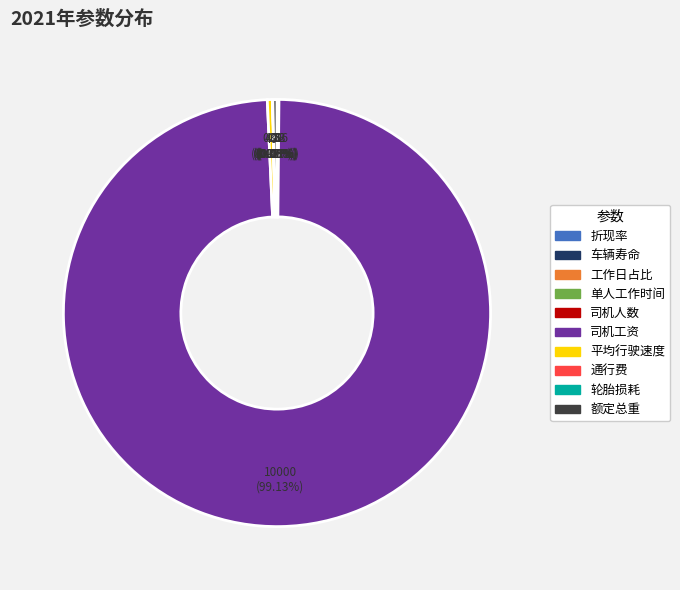

What is the largest slice in the pie chart?

司机工资